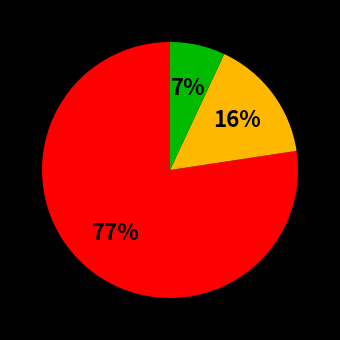

Is there any slice that represents more than half of the pie?

Yes